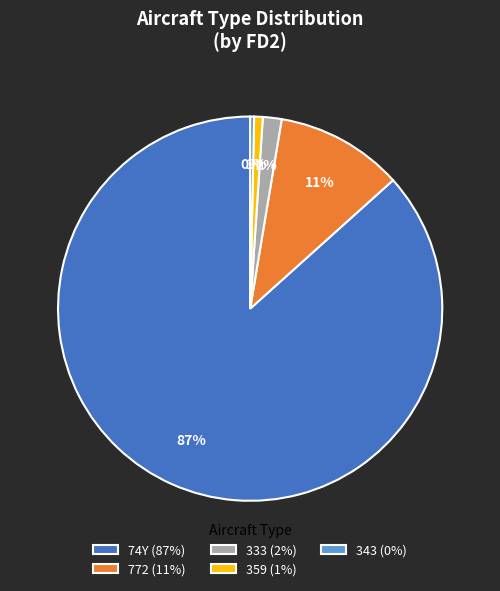

To the nearest percent, what portion does 359 (1%) represent?

1%